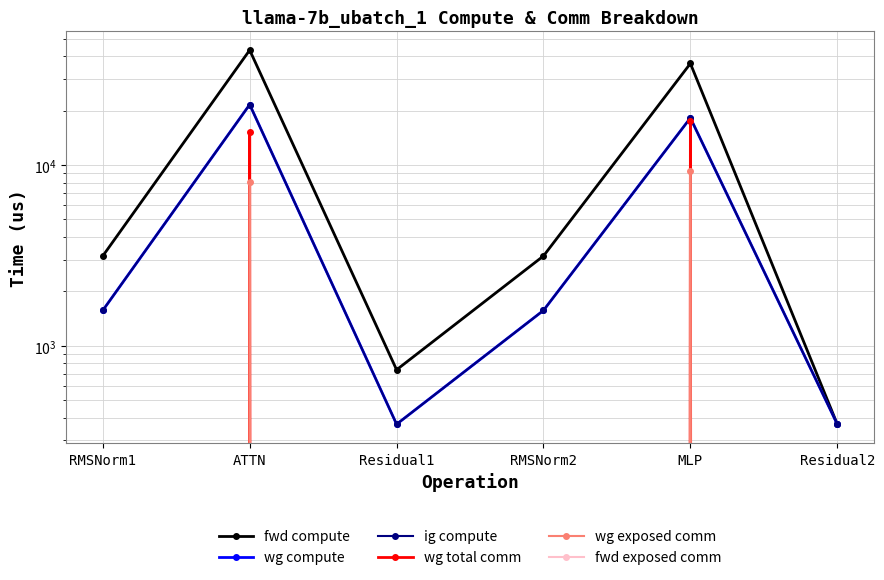

At which category does fwd compute reach its first local peak?

ATTN